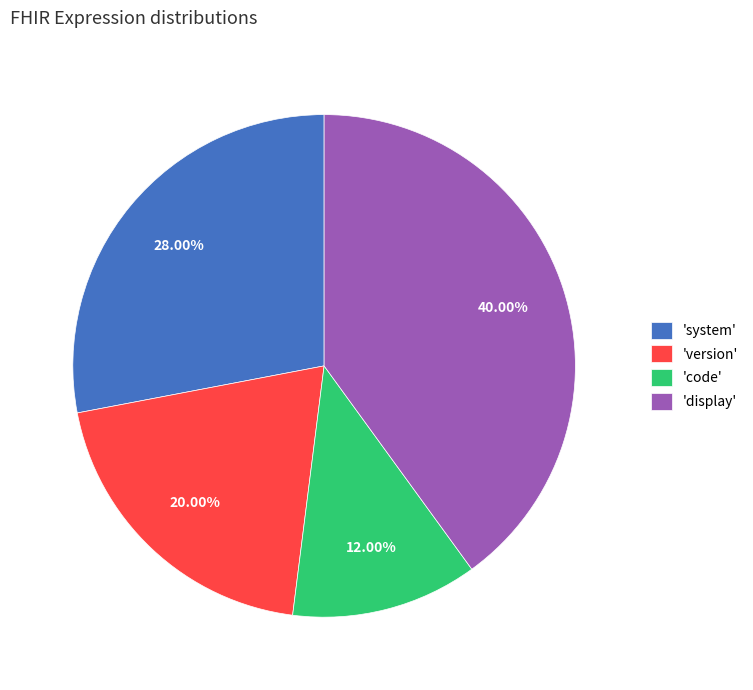

Which has a higher value, 'version' or 'display'?

'display'